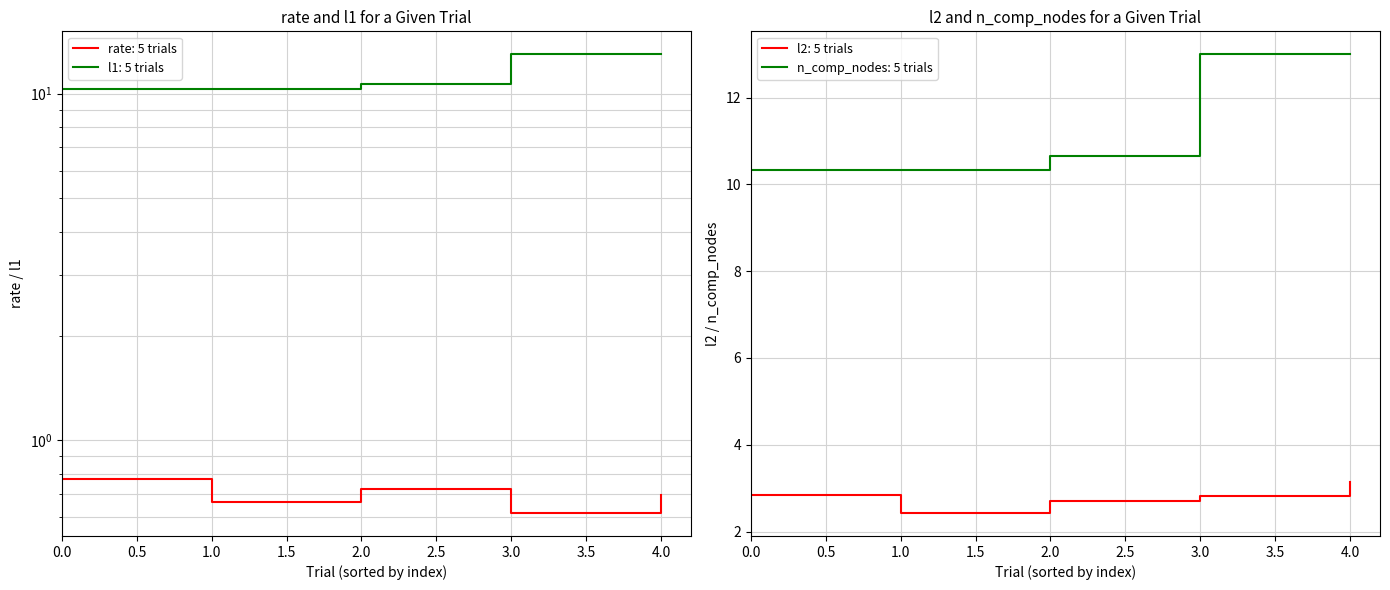

True or false: l2 has more than 1 interior local peaks.

False